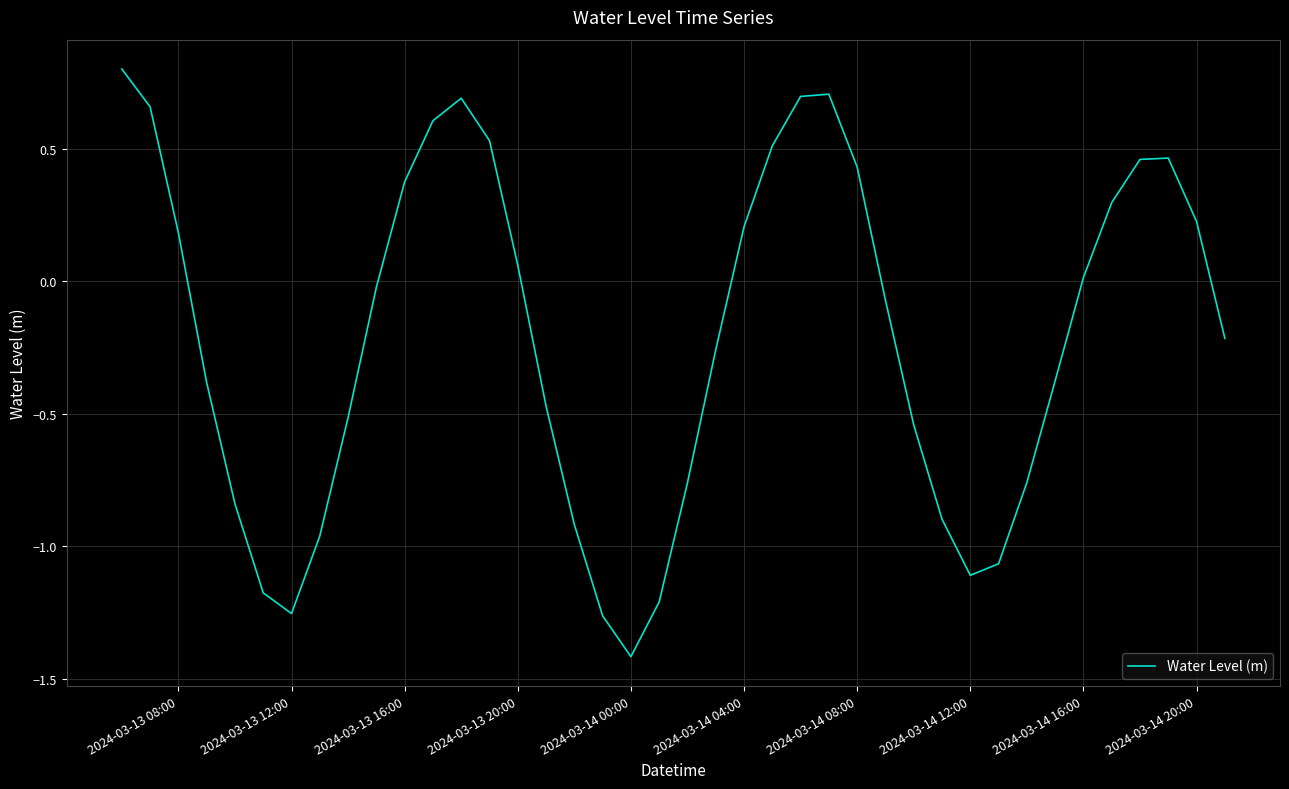

What is the greatest value displayed?

0.8